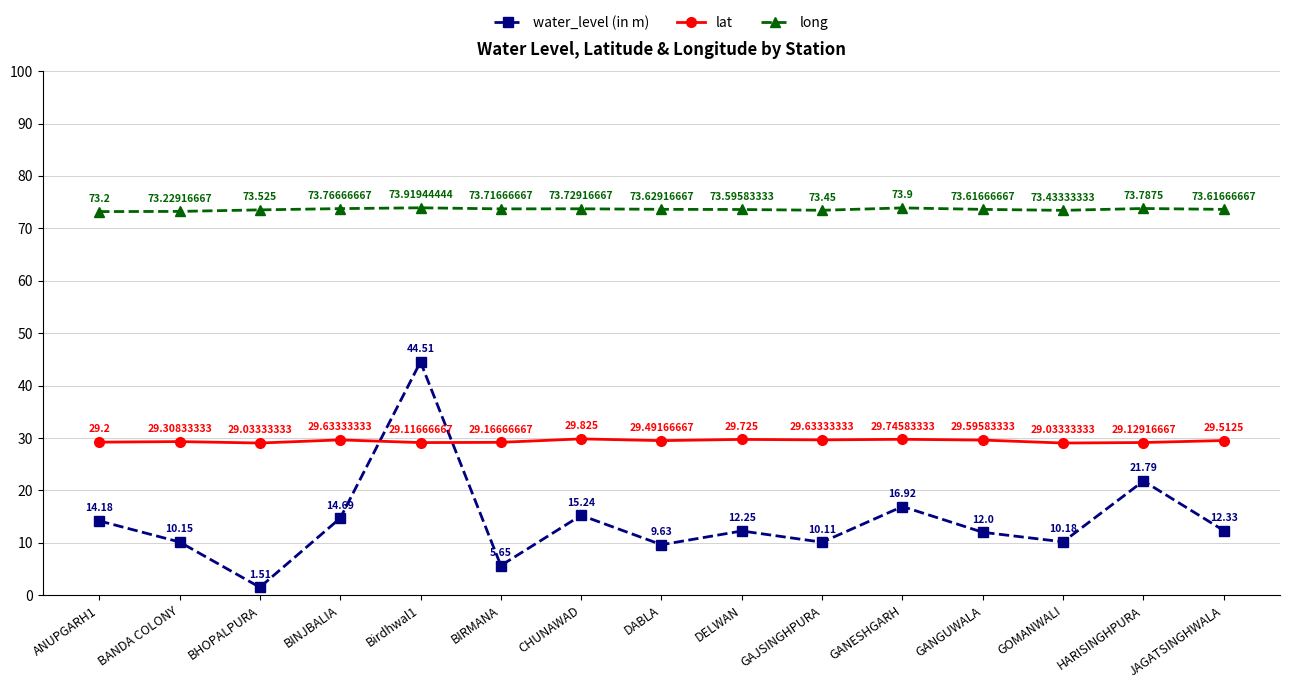

The value of long at BINJBALIA is 43.6. True or false?

False